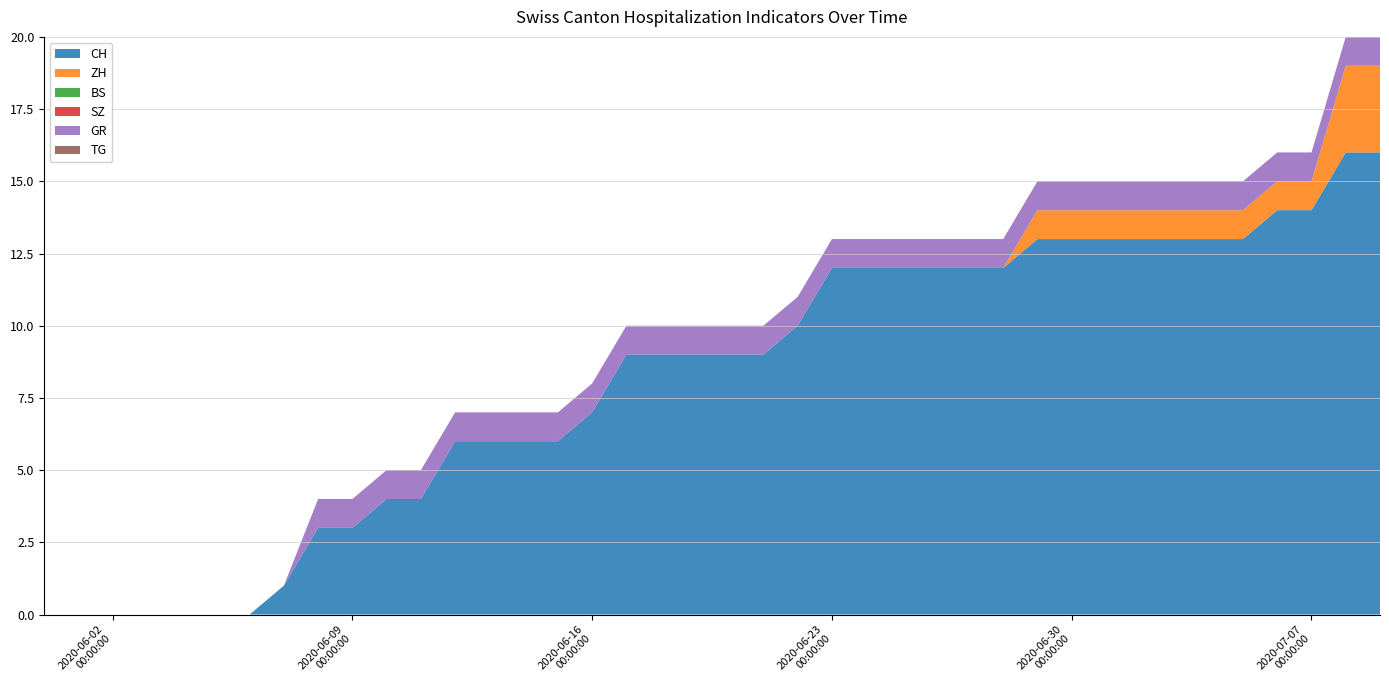

Reading left to right, list all the values displayed in this chart.

CH: 2020-05-31=0	2020-06-01=0	2020-06-02=0	2020-06-03=0	2020-06-04=0	2020-06-05=0	2020-06-06=0	2020-06-07=1	2020-06-08=3	2020-06-09=3	2020-06-10=4	2020-06-11=4	2020-06-12=6	2020-06-13=6	2020-06-14=6	2020-06-15=6	2020-06-16=7	2020-06-17=9	2020-06-18=9	2020-06-19=9	2020-06-20=9	2020-06-21=9	2020-06-22=10	2020-06-23=12	2020-06-24=12	2020-06-25=12	2020-06-26=12	2020-06-27=12	2020-06-28=12	2020-06-29=13	2020-06-30=13	2020-07-01=13	2020-07-02=13	2020-07-03=13	2020-07-04=13	2020-07-05=13	2020-07-06=14	2020-07-07=14	2020-07-08=16	2020-07-09=16
ZH: 2020-05-31=0	2020-06-01=0	2020-06-02=0	2020-06-03=0	2020-06-04=0	2020-06-05=0	2020-06-06=0	2020-06-07=0	2020-06-08=0	2020-06-09=0	2020-06-10=0	2020-06-11=0	2020-06-12=0	2020-06-13=0	2020-06-14=0	2020-06-15=0	2020-06-16=0	2020-06-17=0	2020-06-18=0	2020-06-19=0	2020-06-20=0	2020-06-21=0	2020-06-22=0	2020-06-23=0	2020-06-24=0	2020-06-25=0	2020-06-26=0	2020-06-27=0	2020-06-28=0	2020-06-29=1	2020-06-30=1	2020-07-01=1	2020-07-02=1	2020-07-03=1	2020-07-04=1	2020-07-05=1	2020-07-06=1	2020-07-07=1	2020-07-08=3	2020-07-09=3
BS: 2020-05-31=0	2020-06-01=0	2020-06-02=0	2020-06-03=0	2020-06-04=0	2020-06-05=0	2020-06-06=0	2020-06-07=0	2020-06-08=0	2020-06-09=0	2020-06-10=0	2020-06-11=0	2020-06-12=0	2020-06-13=0	2020-06-14=0	2020-06-15=0	2020-06-16=0	2020-06-17=0	2020-06-18=0	2020-06-19=0	2020-06-20=0	2020-06-21=0	2020-06-22=0	2020-06-23=0	2020-06-24=0	2020-06-25=0	2020-06-26=0	2020-06-27=0	2020-06-28=0	2020-06-29=0	2020-06-30=0	2020-07-01=0	2020-07-02=0	2020-07-03=0	2020-07-04=0	2020-07-05=0	2020-07-06=0	2020-07-07=0	2020-07-08=0	2020-07-09=0
SZ: 2020-05-31=0	2020-06-01=0	2020-06-02=0	2020-06-03=0	2020-06-04=0	2020-06-05=0	2020-06-06=0	2020-06-07=0	2020-06-08=0	2020-06-09=0	2020-06-10=0	2020-06-11=0	2020-06-12=0	2020-06-13=0	2020-06-14=0	2020-06-15=0	2020-06-16=0	2020-06-17=0	2020-06-18=0	2020-06-19=0	2020-06-20=0	2020-06-21=0	2020-06-22=0	2020-06-23=0	2020-06-24=0	2020-06-25=0	2020-06-26=0	2020-06-27=0	2020-06-28=0	2020-06-29=0	2020-06-30=0	2020-07-01=0	2020-07-02=0	2020-07-03=0	2020-07-04=0	2020-07-05=0	2020-07-06=0	2020-07-07=0	2020-07-08=0	2020-07-09=0
GR: 2020-05-31=0	2020-06-01=0	2020-06-02=0	2020-06-03=0	2020-06-04=0	2020-06-05=0	2020-06-06=0	2020-06-07=0	2020-06-08=1	2020-06-09=1	2020-06-10=1	2020-06-11=1	2020-06-12=1	2020-06-13=1	2020-06-14=1	2020-06-15=1	2020-06-16=1	2020-06-17=1	2020-06-18=1	2020-06-19=1	2020-06-20=1	2020-06-21=1	2020-06-22=1	2020-06-23=1	2020-06-24=1	2020-06-25=1	2020-06-26=1	2020-06-27=1	2020-06-28=1	2020-06-29=1	2020-06-30=1	2020-07-01=1	2020-07-02=1	2020-07-03=1	2020-07-04=1	2020-07-05=1	2020-07-06=1	2020-07-07=1	2020-07-08=1	2020-07-09=1
TG: 2020-05-31=0	2020-06-01=0	2020-06-02=0	2020-06-03=0	2020-06-04=0	2020-06-05=0	2020-06-06=0	2020-06-07=0	2020-06-08=0	2020-06-09=0	2020-06-10=0	2020-06-11=0	2020-06-12=0	2020-06-13=0	2020-06-14=0	2020-06-15=0	2020-06-16=0	2020-06-17=0	2020-06-18=0	2020-06-19=0	2020-06-20=0	2020-06-21=0	2020-06-22=0	2020-06-23=0	2020-06-24=0	2020-06-25=0	2020-06-26=0	2020-06-27=0	2020-06-28=0	2020-06-29=0	2020-06-30=0	2020-07-01=0	2020-07-02=0	2020-07-03=0	2020-07-04=0	2020-07-05=0	2020-07-06=0	2020-07-07=0	2020-07-08=0	2020-07-09=0